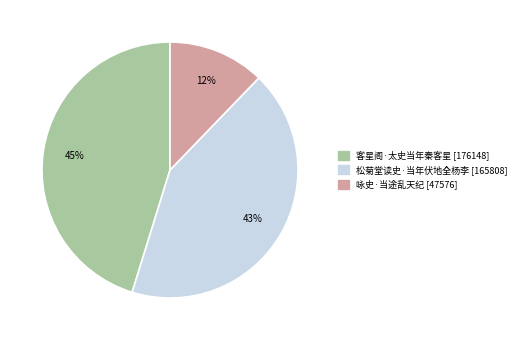

Do 咏史·当途乱天纪 and 客星阁·太史当年秦客星 together represent more than half of the pie?

Yes